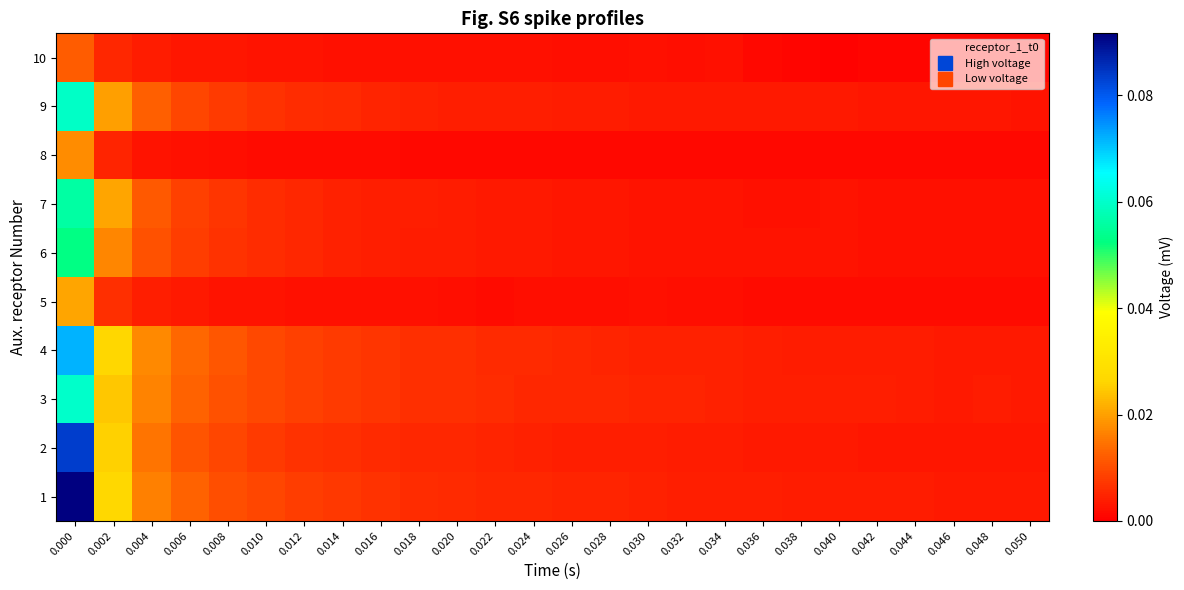

How many data points does each series have?

26